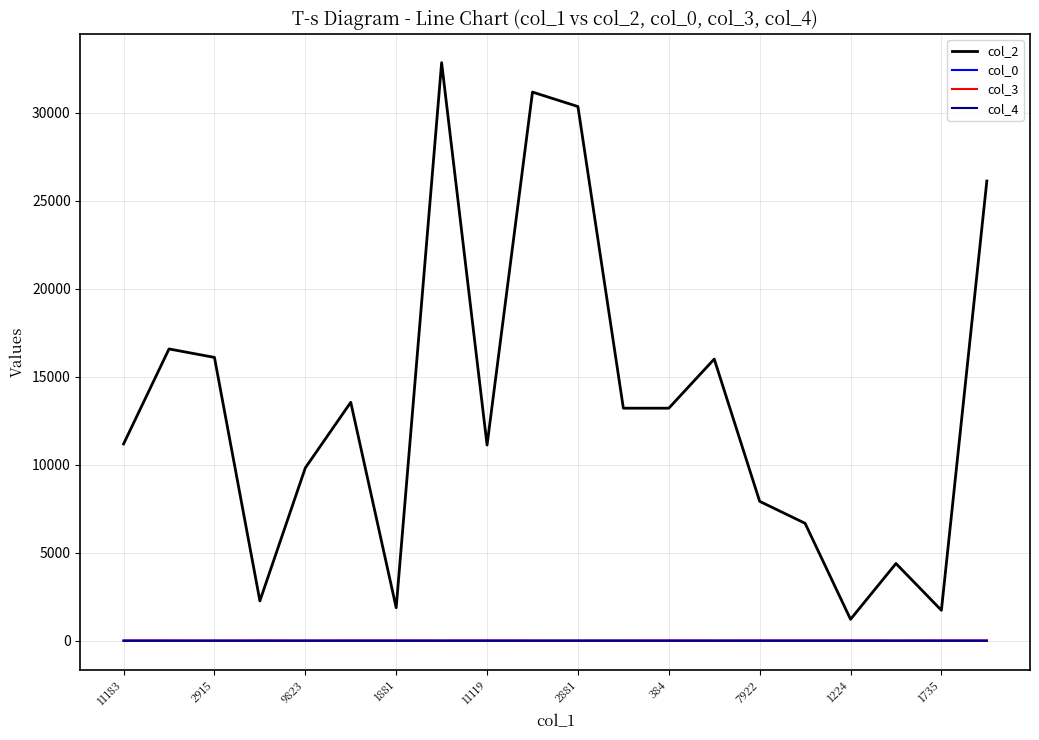

Count the number of data series in this chart.

4